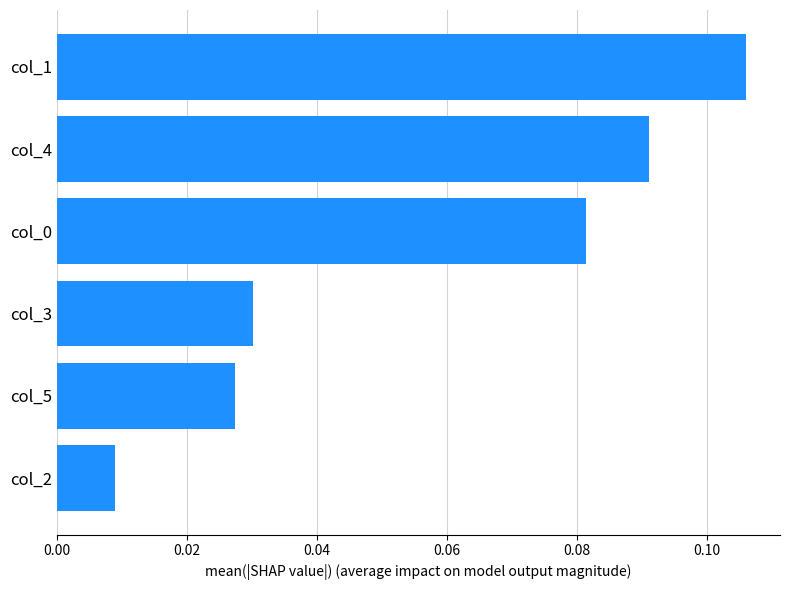

What position from the top is col_0?

3